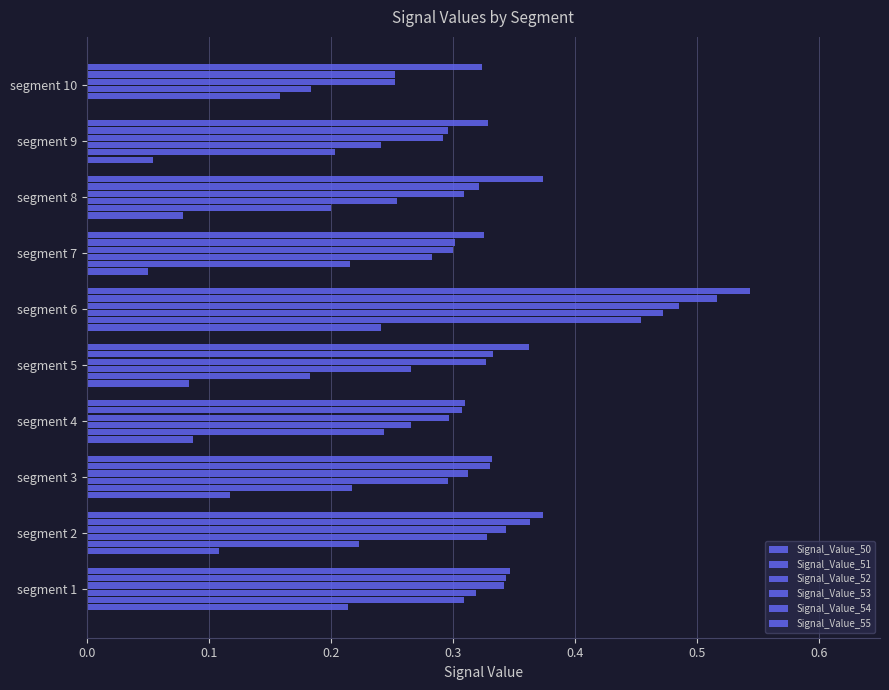

Which series has the largest total across all categories?

Signal_Value_55